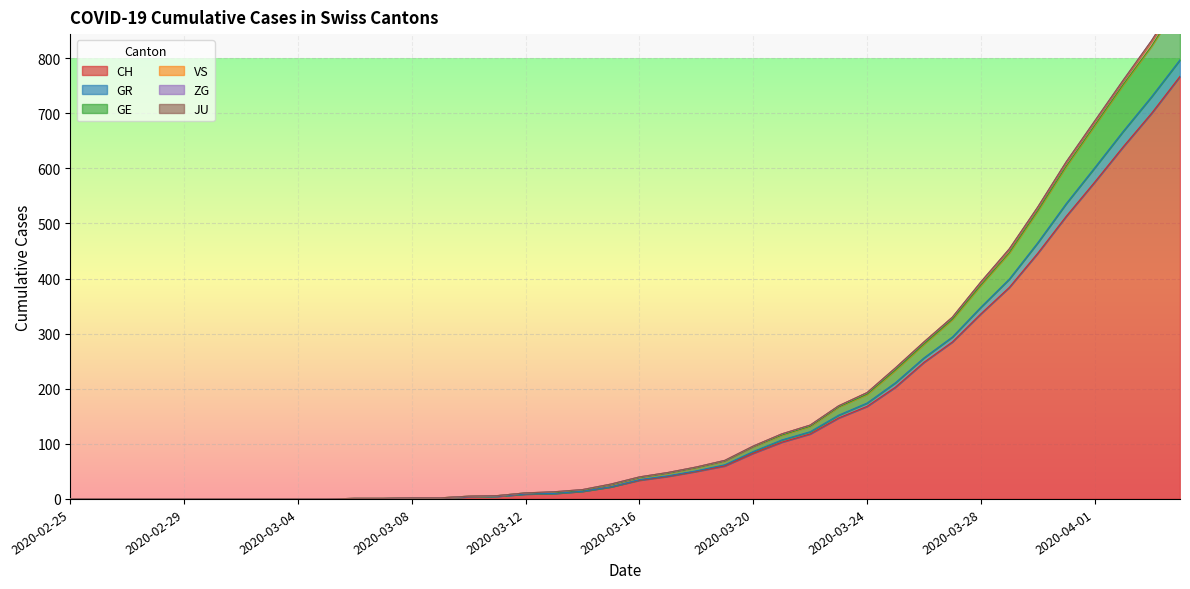

What position from the right is 2020-02-28?

37